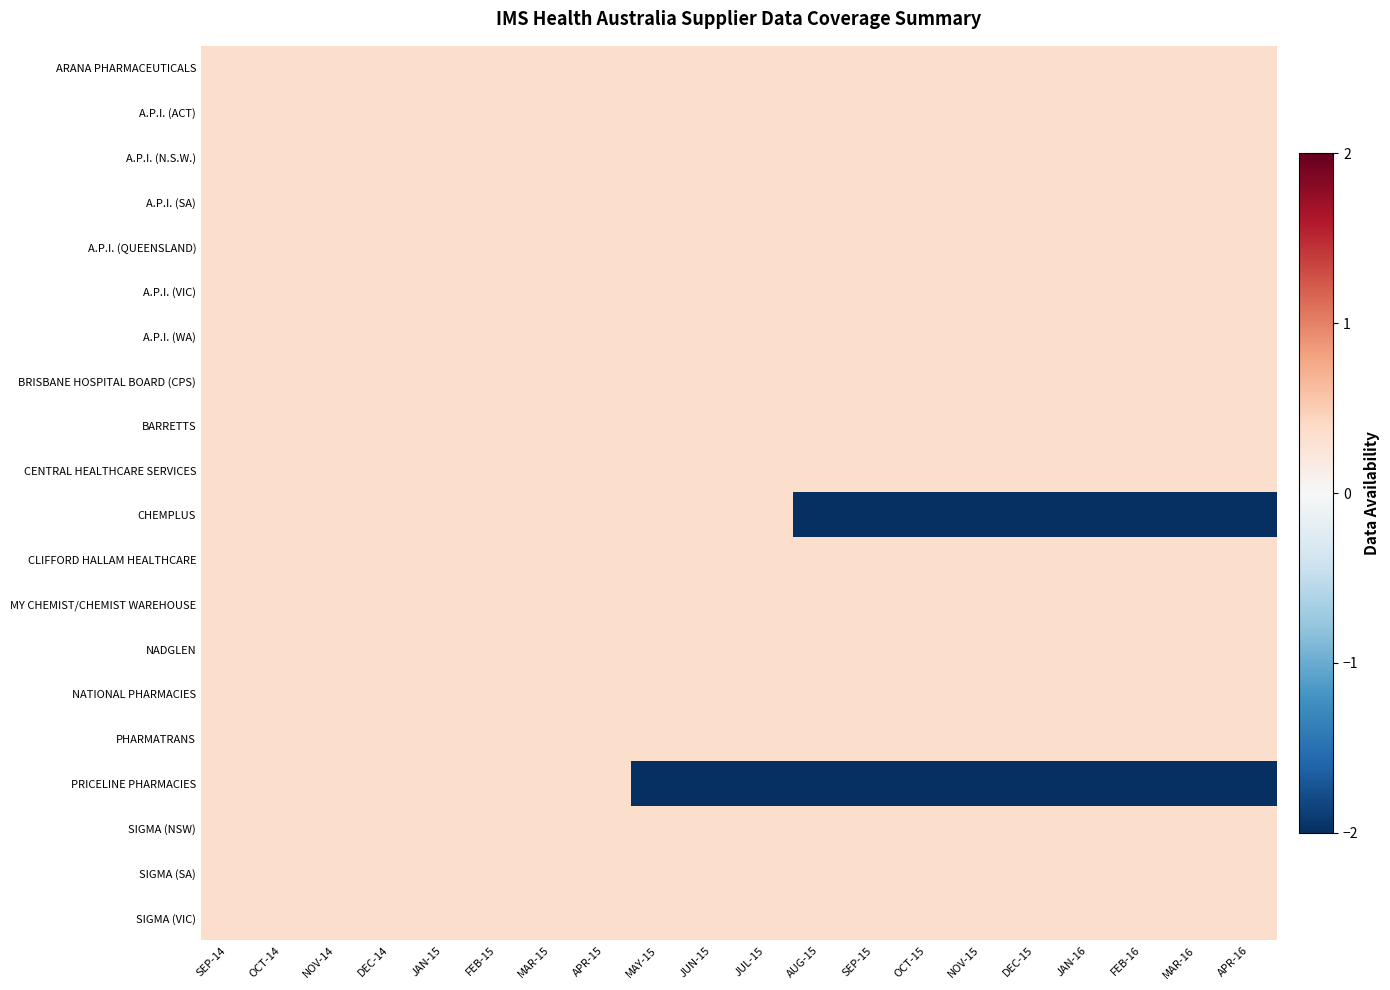

Reading left to right, transcribe all the data shown in this chart.

ARANA PHARMACEUTICALS: SEP-14=0.4	OCT-14=0.4	NOV-14=0.4	DEC-14=0.4	JAN-15=0.4	FEB-15=0.4	MAR-15=0.4	APR-15=0.4	MAY-15=0.4	JUN-15=0.4	JUL-15=0.4	AUG-15=0.4	SEP-15=0.4	OCT-15=0.4	NOV-15=0.4	DEC-15=0.4	JAN-16=0.4	FEB-16=0.4	MAR-16=0.4	APR-16=0.4
A.P.I. (ACT): SEP-14=0.4	OCT-14=0.4	NOV-14=0.4	DEC-14=0.4	JAN-15=0.4	FEB-15=0.4	MAR-15=0.4	APR-15=0.4	MAY-15=0.4	JUN-15=0.4	JUL-15=0.4	AUG-15=0.4	SEP-15=0.4	OCT-15=0.4	NOV-15=0.4	DEC-15=0.4	JAN-16=0.4	FEB-16=0.4	MAR-16=0.4	APR-16=0.4
A.P.I. (N.S.W.): SEP-14=0.4	OCT-14=0.4	NOV-14=0.4	DEC-14=0.4	JAN-15=0.4	FEB-15=0.4	MAR-15=0.4	APR-15=0.4	MAY-15=0.4	JUN-15=0.4	JUL-15=0.4	AUG-15=0.4	SEP-15=0.4	OCT-15=0.4	NOV-15=0.4	DEC-15=0.4	JAN-16=0.4	FEB-16=0.4	MAR-16=0.4	APR-16=0.4
A.P.I. (SA): SEP-14=0.4	OCT-14=0.4	NOV-14=0.4	DEC-14=0.4	JAN-15=0.4	FEB-15=0.4	MAR-15=0.4	APR-15=0.4	MAY-15=0.4	JUN-15=0.4	JUL-15=0.4	AUG-15=0.4	SEP-15=0.4	OCT-15=0.4	NOV-15=0.4	DEC-15=0.4	JAN-16=0.4	FEB-16=0.4	MAR-16=0.4	APR-16=0.4
A.P.I. (QUEENSLAND): SEP-14=0.4	OCT-14=0.4	NOV-14=0.4	DEC-14=0.4	JAN-15=0.4	FEB-15=0.4	MAR-15=0.4	APR-15=0.4	MAY-15=0.4	JUN-15=0.4	JUL-15=0.4	AUG-15=0.4	SEP-15=0.4	OCT-15=0.4	NOV-15=0.4	DEC-15=0.4	JAN-16=0.4	FEB-16=0.4	MAR-16=0.4	APR-16=0.4
A.P.I. (VIC): SEP-14=0.4	OCT-14=0.4	NOV-14=0.4	DEC-14=0.4	JAN-15=0.4	FEB-15=0.4	MAR-15=0.4	APR-15=0.4	MAY-15=0.4	JUN-15=0.4	JUL-15=0.4	AUG-15=0.4	SEP-15=0.4	OCT-15=0.4	NOV-15=0.4	DEC-15=0.4	JAN-16=0.4	FEB-16=0.4	MAR-16=0.4	APR-16=0.4
A.P.I. (WA): SEP-14=0.4	OCT-14=0.4	NOV-14=0.4	DEC-14=0.4	JAN-15=0.4	FEB-15=0.4	MAR-15=0.4	APR-15=0.4	MAY-15=0.4	JUN-15=0.4	JUL-15=0.4	AUG-15=0.4	SEP-15=0.4	OCT-15=0.4	NOV-15=0.4	DEC-15=0.4	JAN-16=0.4	FEB-16=0.4	MAR-16=0.4	APR-16=0.4
BRISBANE HOSPITAL BOARD (CPS): SEP-14=0.4	OCT-14=0.4	NOV-14=0.4	DEC-14=0.4	JAN-15=0.4	FEB-15=0.4	MAR-15=0.4	APR-15=0.4	MAY-15=0.4	JUN-15=0.4	JUL-15=0.4	AUG-15=0.4	SEP-15=0.4	OCT-15=0.4	NOV-15=0.4	DEC-15=0.4	JAN-16=0.4	FEB-16=0.4	MAR-16=0.4	APR-16=0.4
BARRETTS: SEP-14=0.4	OCT-14=0.4	NOV-14=0.4	DEC-14=0.4	JAN-15=0.4	FEB-15=0.4	MAR-15=0.4	APR-15=0.4	MAY-15=0.4	JUN-15=0.4	JUL-15=0.4	AUG-15=0.4	SEP-15=0.4	OCT-15=0.4	NOV-15=0.4	DEC-15=0.4	JAN-16=0.4	FEB-16=0.4	MAR-16=0.4	APR-16=0.4
CENTRAL HEALTHCARE SERVICES: SEP-14=0.4	OCT-14=0.4	NOV-14=0.4	DEC-14=0.4	JAN-15=0.4	FEB-15=0.4	MAR-15=0.4	APR-15=0.4	MAY-15=0.4	JUN-15=0.4	JUL-15=0.4	AUG-15=0.4	SEP-15=0.4	OCT-15=0.4	NOV-15=0.4	DEC-15=0.4	JAN-16=0.4	FEB-16=0.4	MAR-16=0.4	APR-16=0.4
CHEMPLUS: SEP-14=0.4	OCT-14=0.4	NOV-14=0.4	DEC-14=0.4	JAN-15=0.4	FEB-15=0.4	MAR-15=0.4	APR-15=0.4	MAY-15=0.4	JUN-15=0.4	JUL-15=0.4	AUG-15=-6.4	SEP-15=-6.4	OCT-15=-6.4	NOV-15=-6.4	DEC-15=-6.4	JAN-16=-6.4	FEB-16=-6.4	MAR-16=-6.4	APR-16=-6.4
CLIFFORD HALLAM HEALTHCARE: SEP-14=0.4	OCT-14=0.4	NOV-14=0.4	DEC-14=0.4	JAN-15=0.4	FEB-15=0.4	MAR-15=0.4	APR-15=0.4	MAY-15=0.4	JUN-15=0.4	JUL-15=0.4	AUG-15=0.4	SEP-15=0.4	OCT-15=0.4	NOV-15=0.4	DEC-15=0.4	JAN-16=0.4	FEB-16=0.4	MAR-16=0.4	APR-16=0.4
MY CHEMIST/CHEMIST WAREHOUSE: SEP-14=0.4	OCT-14=0.4	NOV-14=0.4	DEC-14=0.4	JAN-15=0.4	FEB-15=0.4	MAR-15=0.4	APR-15=0.4	MAY-15=0.4	JUN-15=0.4	JUL-15=0.4	AUG-15=0.4	SEP-15=0.4	OCT-15=0.4	NOV-15=0.4	DEC-15=0.4	JAN-16=0.4	FEB-16=0.4	MAR-16=0.4	APR-16=0.4
NADGLEN: SEP-14=0.4	OCT-14=0.4	NOV-14=0.4	DEC-14=0.4	JAN-15=0.4	FEB-15=0.4	MAR-15=0.4	APR-15=0.4	MAY-15=0.4	JUN-15=0.4	JUL-15=0.4	AUG-15=0.4	SEP-15=0.4	OCT-15=0.4	NOV-15=0.4	DEC-15=0.4	JAN-16=0.4	FEB-16=0.4	MAR-16=0.4	APR-16=0.4
NATIONAL PHARMACIES: SEP-14=0.4	OCT-14=0.4	NOV-14=0.4	DEC-14=0.4	JAN-15=0.4	FEB-15=0.4	MAR-15=0.4	APR-15=0.4	MAY-15=0.4	JUN-15=0.4	JUL-15=0.4	AUG-15=0.4	SEP-15=0.4	OCT-15=0.4	NOV-15=0.4	DEC-15=0.4	JAN-16=0.4	FEB-16=0.4	MAR-16=0.4	APR-16=0.4
PHARMATRANS: SEP-14=0.4	OCT-14=0.4	NOV-14=0.4	DEC-14=0.4	JAN-15=0.4	FEB-15=0.4	MAR-15=0.4	APR-15=0.4	MAY-15=0.4	JUN-15=0.4	JUL-15=0.4	AUG-15=0.4	SEP-15=0.4	OCT-15=0.4	NOV-15=0.4	DEC-15=0.4	JAN-16=0.4	FEB-16=0.4	MAR-16=0.4	APR-16=0.4
PRICELINE PHARMACIES: SEP-14=0.4	OCT-14=0.4	NOV-14=0.4	DEC-14=0.4	JAN-15=0.4	FEB-15=0.4	MAR-15=0.4	APR-15=0.4	MAY-15=-6.4	JUN-15=-6.4	JUL-15=-6.4	AUG-15=-6.4	SEP-15=-6.4	OCT-15=-6.4	NOV-15=-6.4	DEC-15=-6.4	JAN-16=-6.4	FEB-16=-6.4	MAR-16=-6.4	APR-16=-6.4
SIGMA (NSW): SEP-14=0.4	OCT-14=0.4	NOV-14=0.4	DEC-14=0.4	JAN-15=0.4	FEB-15=0.4	MAR-15=0.4	APR-15=0.4	MAY-15=0.4	JUN-15=0.4	JUL-15=0.4	AUG-15=0.4	SEP-15=0.4	OCT-15=0.4	NOV-15=0.4	DEC-15=0.4	JAN-16=0.4	FEB-16=0.4	MAR-16=0.4	APR-16=0.4
SIGMA (SA): SEP-14=0.4	OCT-14=0.4	NOV-14=0.4	DEC-14=0.4	JAN-15=0.4	FEB-15=0.4	MAR-15=0.4	APR-15=0.4	MAY-15=0.4	JUN-15=0.4	JUL-15=0.4	AUG-15=0.4	SEP-15=0.4	OCT-15=0.4	NOV-15=0.4	DEC-15=0.4	JAN-16=0.4	FEB-16=0.4	MAR-16=0.4	APR-16=0.4
SIGMA (VIC): SEP-14=0.4	OCT-14=0.4	NOV-14=0.4	DEC-14=0.4	JAN-15=0.4	FEB-15=0.4	MAR-15=0.4	APR-15=0.4	MAY-15=0.4	JUN-15=0.4	JUL-15=0.4	AUG-15=0.4	SEP-15=0.4	OCT-15=0.4	NOV-15=0.4	DEC-15=0.4	JAN-16=0.4	FEB-16=0.4	MAR-16=0.4	APR-16=0.4